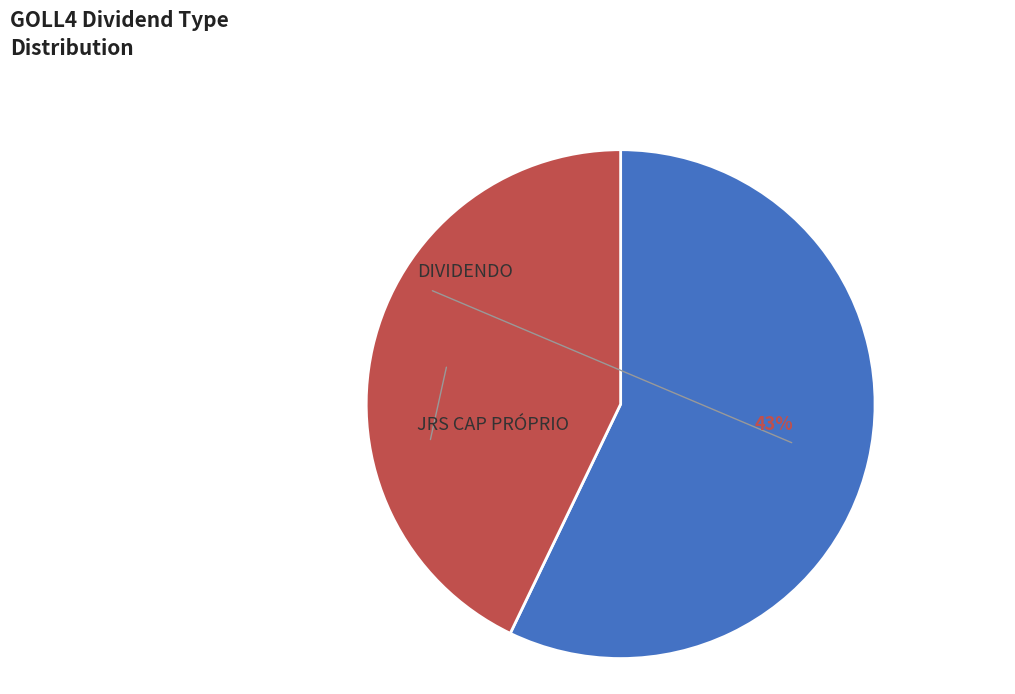

Does JRS CAP PRÓPRIO represent more than half of the total?

No